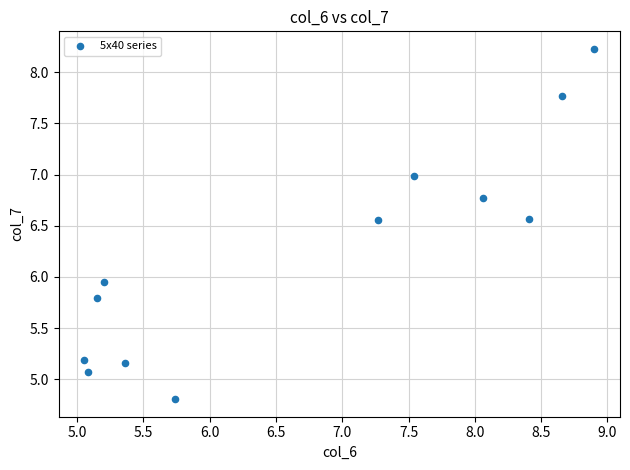

What is the average Y value?

6.2